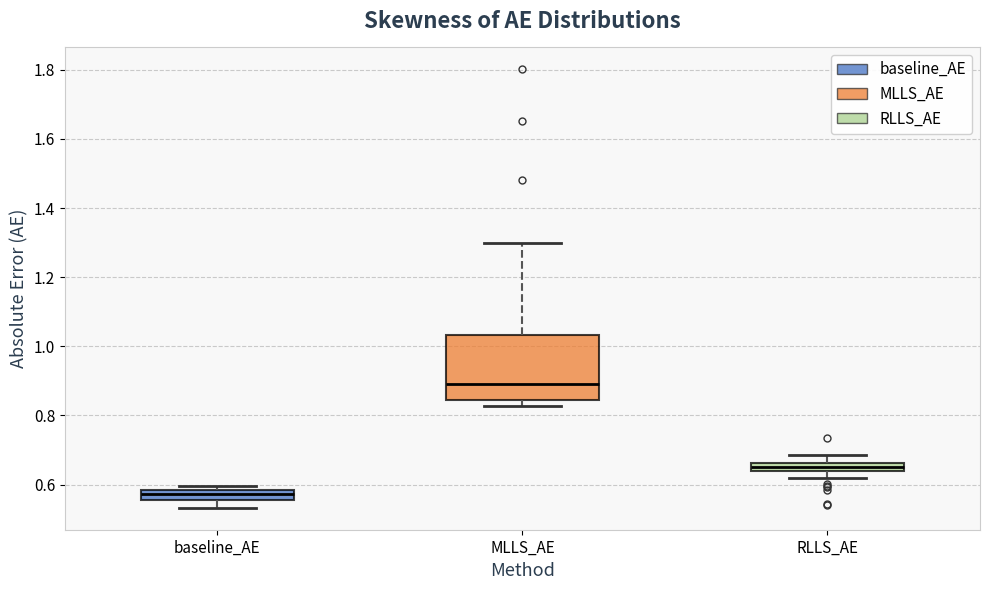

Which box is the tallest, from its lower edge to its upper edge?

MLLS_AE